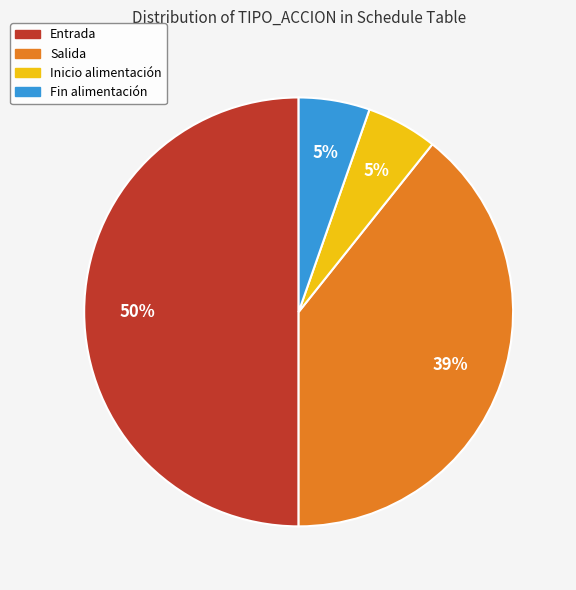

The Salida slice represents 39% of the pie. True or false?

True